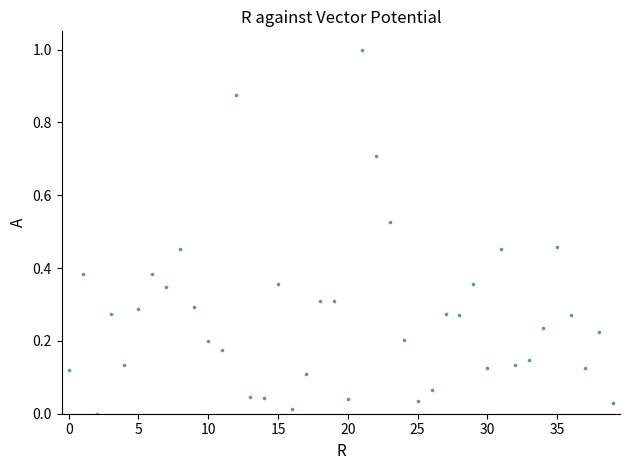

What is the range of Y values (max minus min)?

1.0